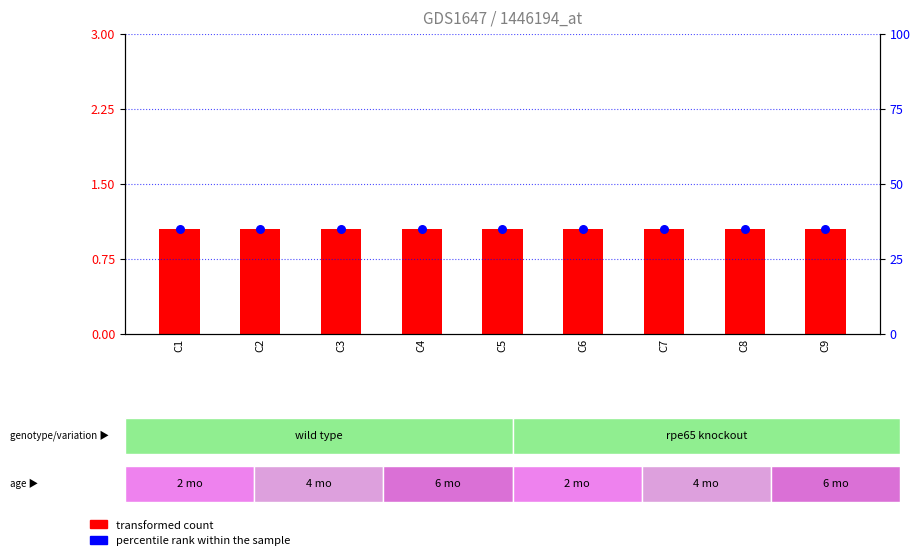

Is the value of transformed count at C7 greater than the value of percentile rank within the sample at C8?

No